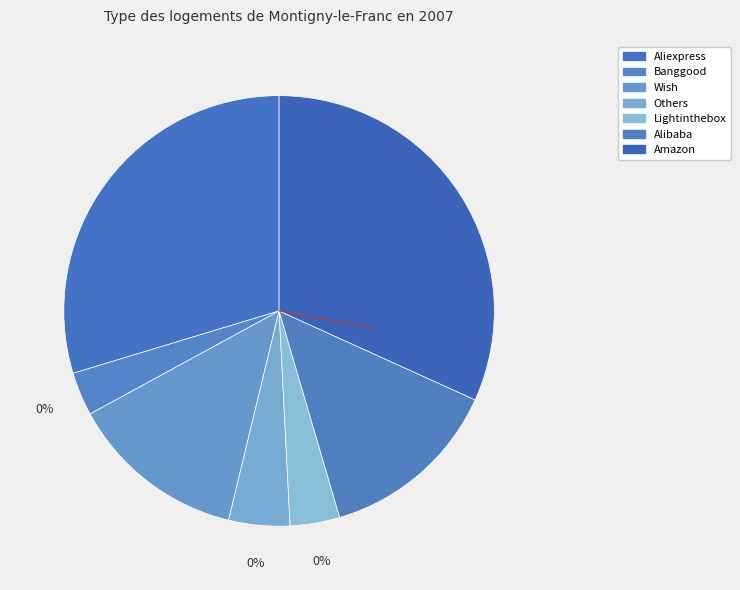

Is the sum of Banggood and Wish greater than half?

No